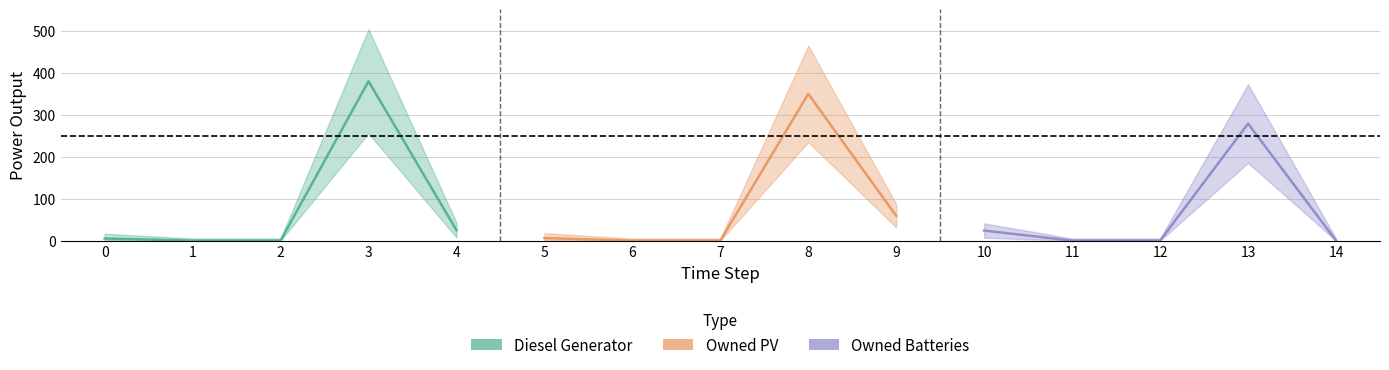

Is this an area chart (filled region under the line)?

No